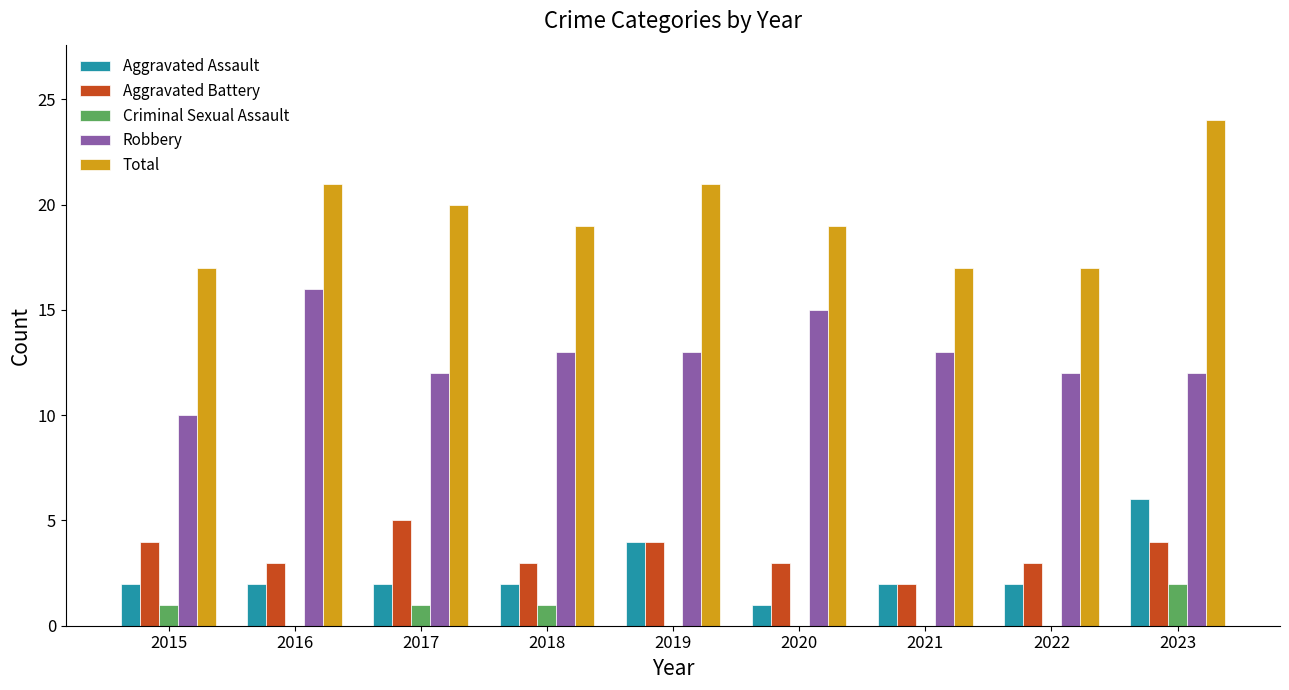

What is the sum of the Total values at 2016 and 2018?

40